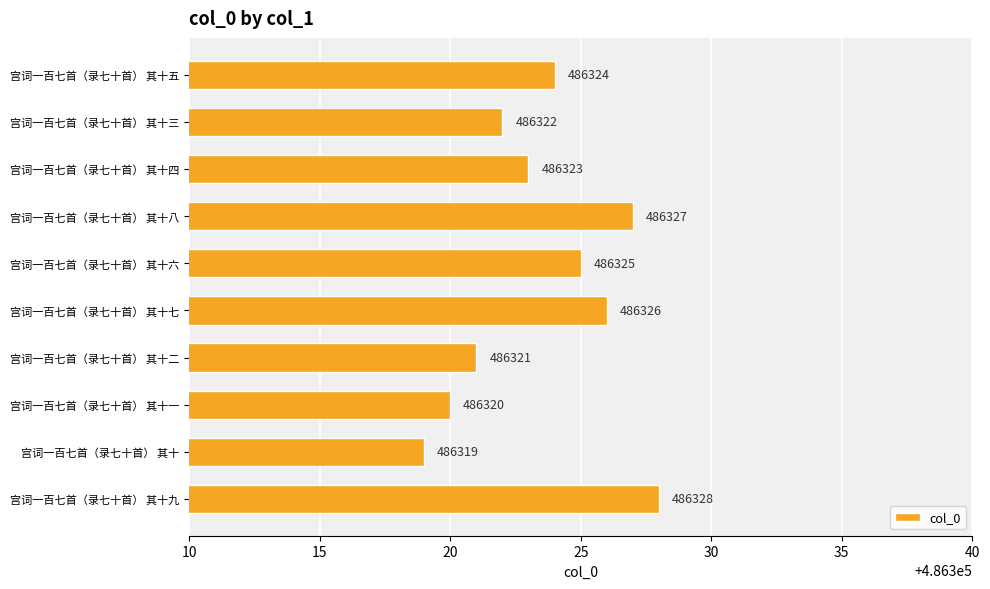

What is the change in value from 宫词一百七首（录七十首） 其十三 to 宫词一百七首（录七十首） 其十九?

+6